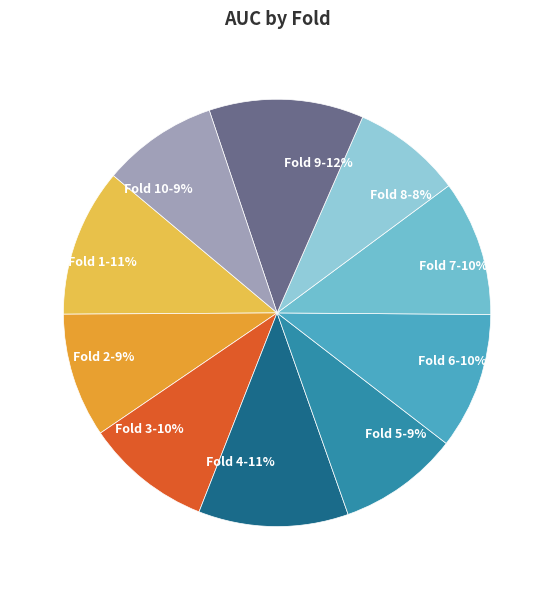

Count the number of slices in the pie.

10